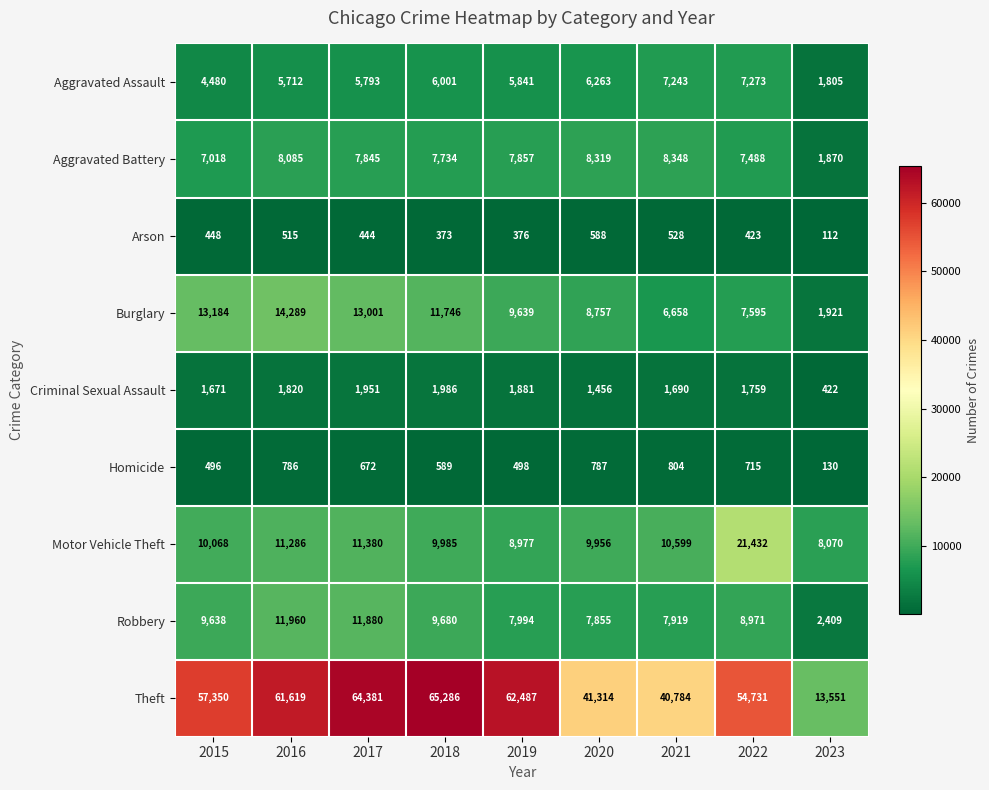

How many distinct data groups are displayed?

9